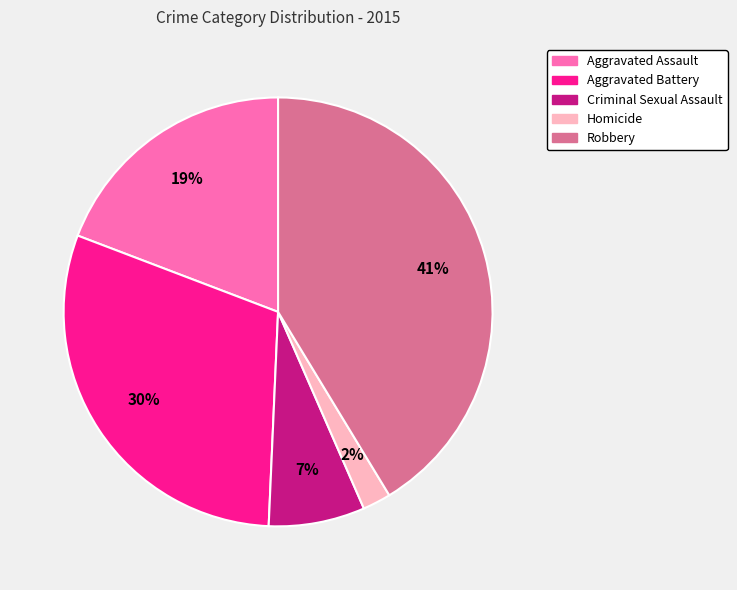

Approximately how many times larger is the value at Aggravated Battery compared to Aggravated Assault?

1.6